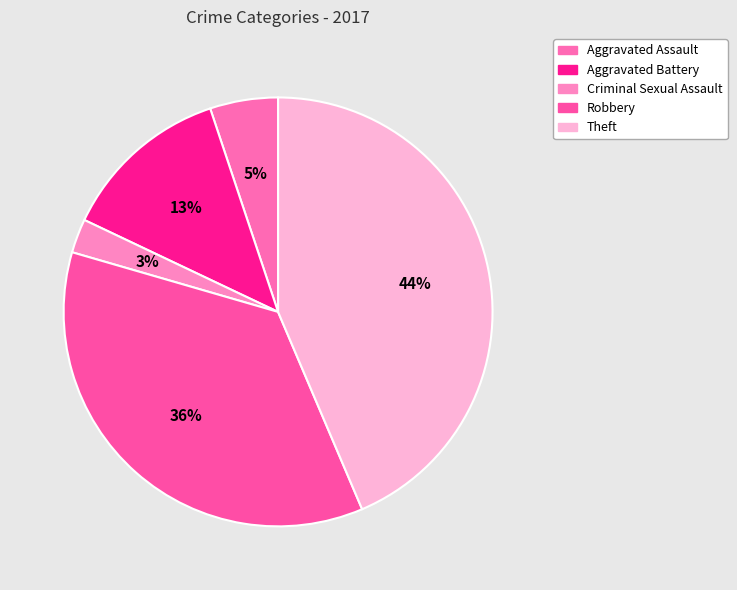

Is it true that Aggravated Assault is 5% of the pie?

True